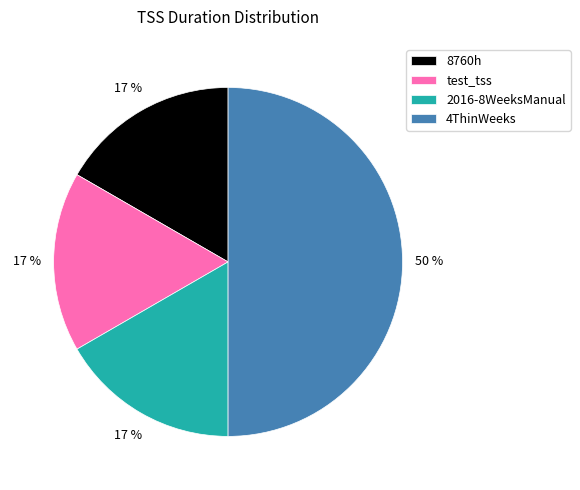

Between test_tss and 4ThinWeeks, which is larger?

4ThinWeeks